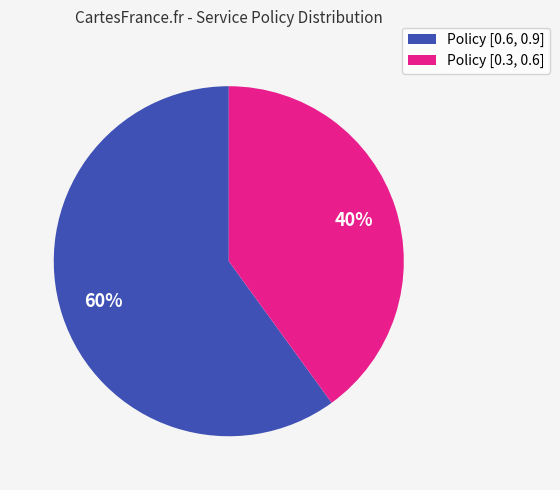

Does Policy [0.6, 0.9] account for over 50% of the chart?

Yes